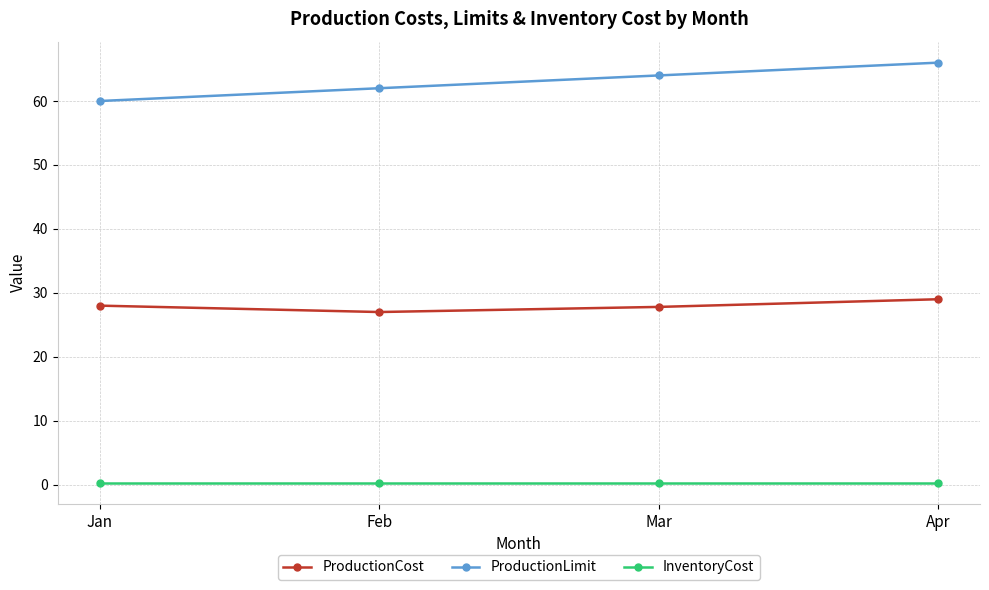

At which label is ProductionLimit closest to 63?

Feb